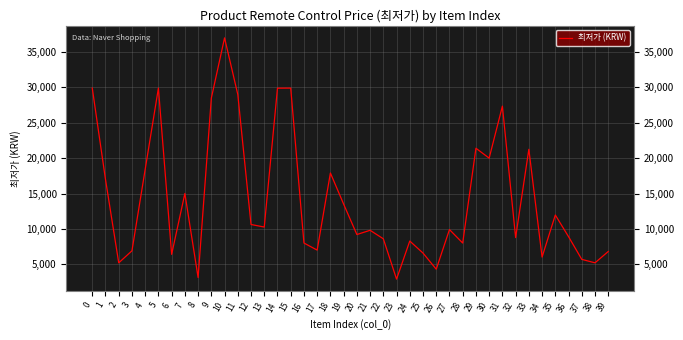

The value at 30 is 4868. True or false?

False